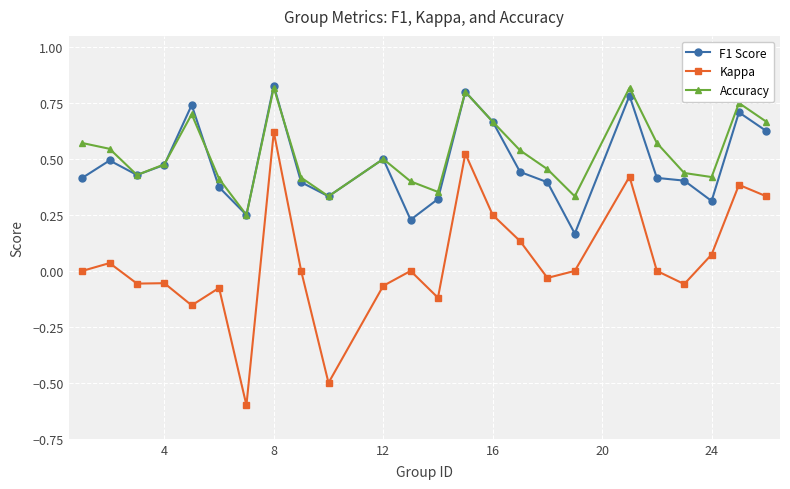

What are all the series names shown in the legend?

F1 Score, Kappa, Accuracy